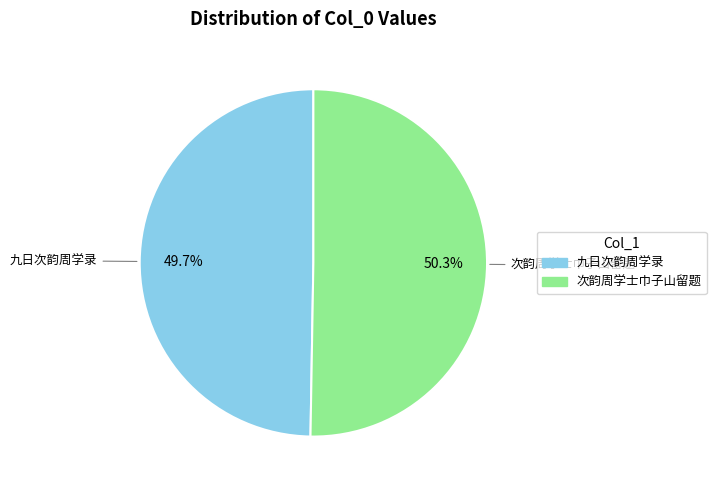

Is the sum of 次韵周学士巾子山留题 and 九日次韵周学录 greater than half?

Yes